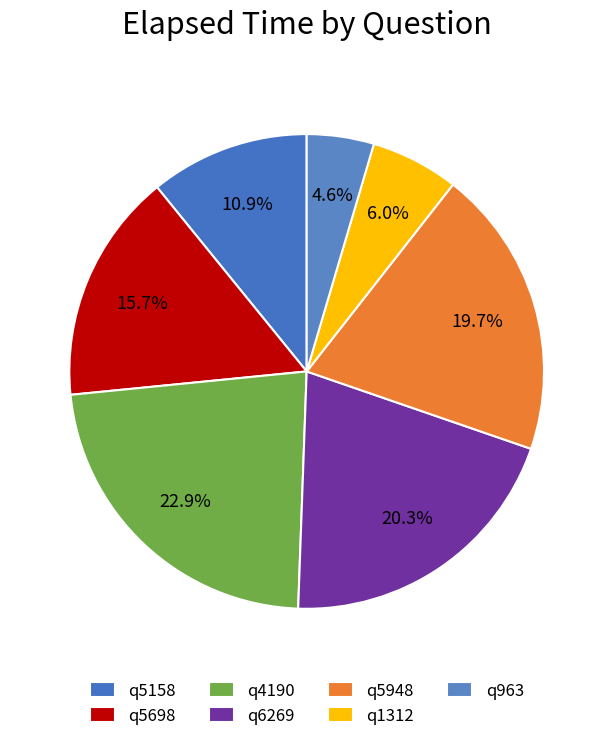

What percentage is the q6269 slice, to the nearest percent?

20%